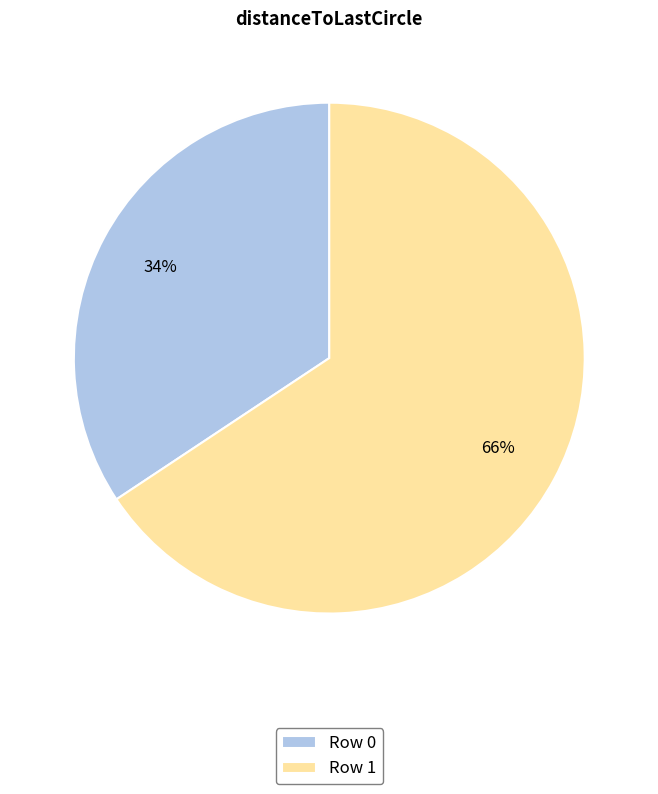

To the nearest percent, what is the average slice percentage?

50%